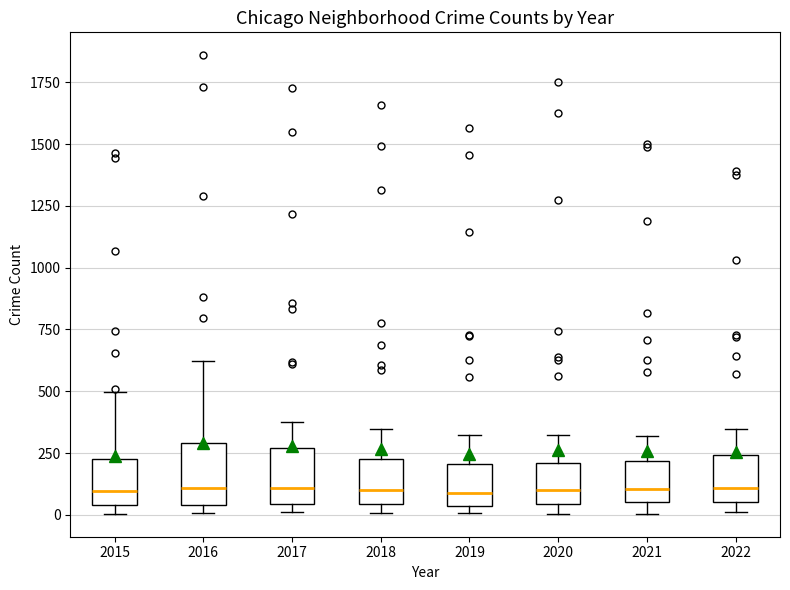

Reading left to right, read every box against the y-axis: the position of its median line, the range the box covers, and the ends of its whiskers. The values are not printed on the chart, so give them approximately, as read against the axis.

2015: median 100, box 50 to 200, whiskers 0 to 500
2016: median 100, box 50 to 300, whiskers 0 to 600
2017: median 100, box 50 to 250, whiskers 0 to 350
2018: median 100, box 50 to 250, whiskers 0 to 350
2019: median 100, box 50 to 200, whiskers 0 to 300
2020: median 100, box 50 to 200, whiskers 0 to 300
2021: median 100, box 50 to 200, whiskers 0 to 300
2022: median 100, box 50 to 250, whiskers 0 to 350